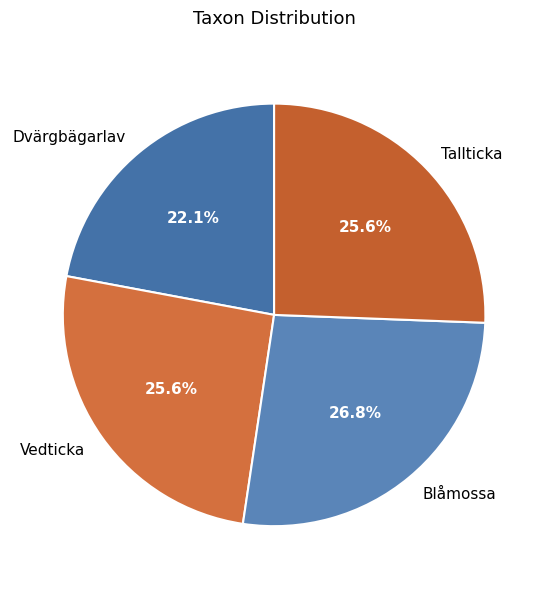

The Vedticka slice represents 40% of the pie. True or false?

False